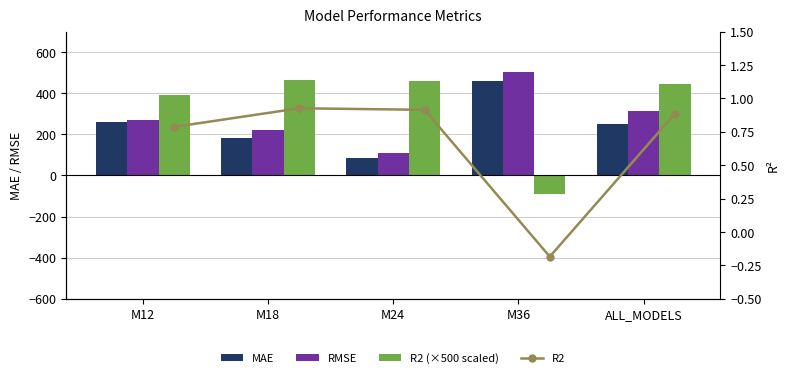

What is the maximum value for RMSE?

503.9